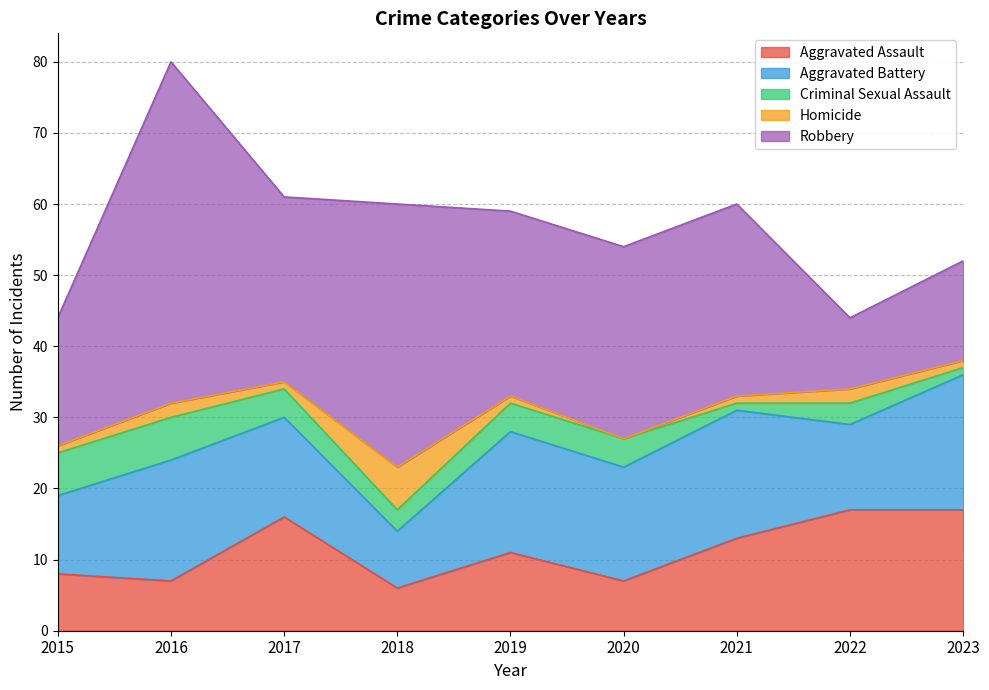

Is the value of Criminal Sexual Assault at 2018 greater than the value of Aggravated Assault at 2021?

No